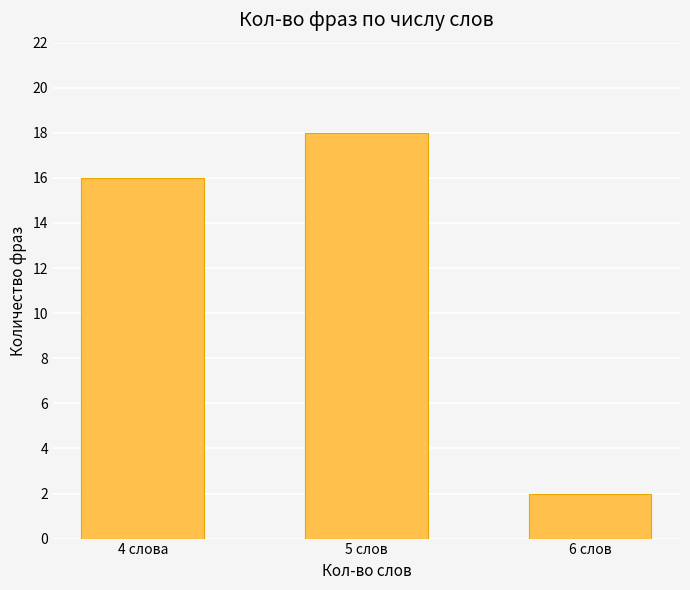

Where is the data nearest to the value 10?

4 слова